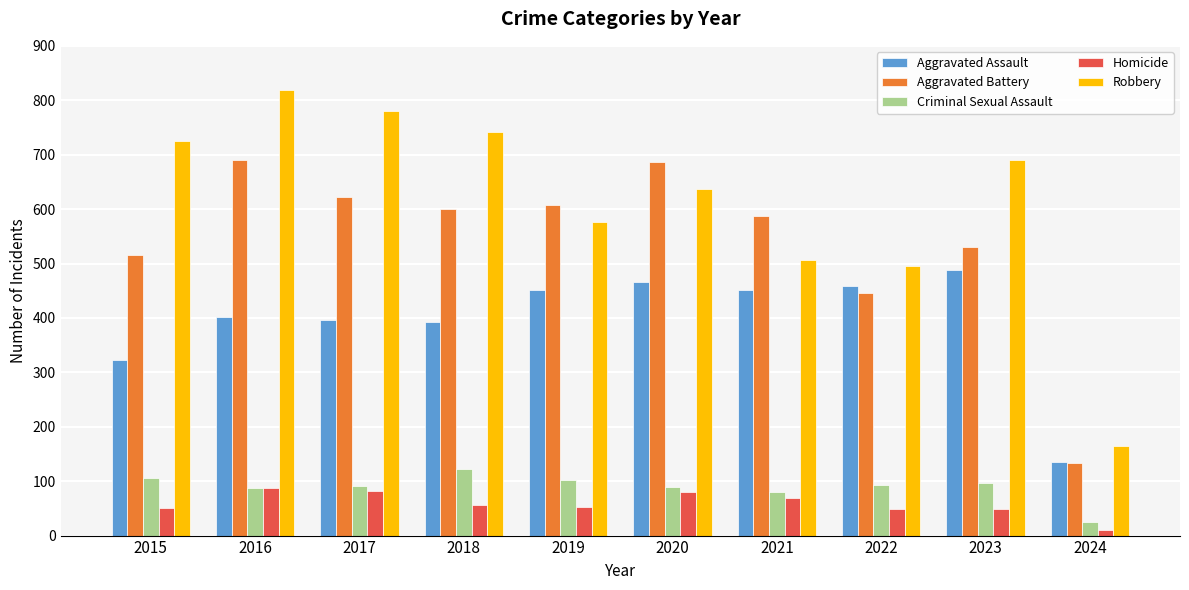

Rank the series by their maximum value, from highest to lowest.

Robbery, Aggravated Battery, Aggravated Assault, Criminal Sexual Assault, Homicide